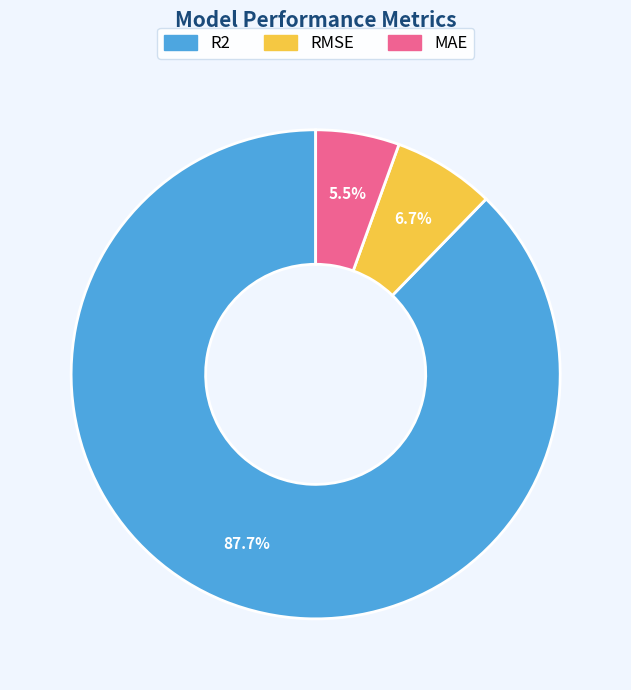

To the nearest percent, what is the combined percentage of R2 and MAE?

93%